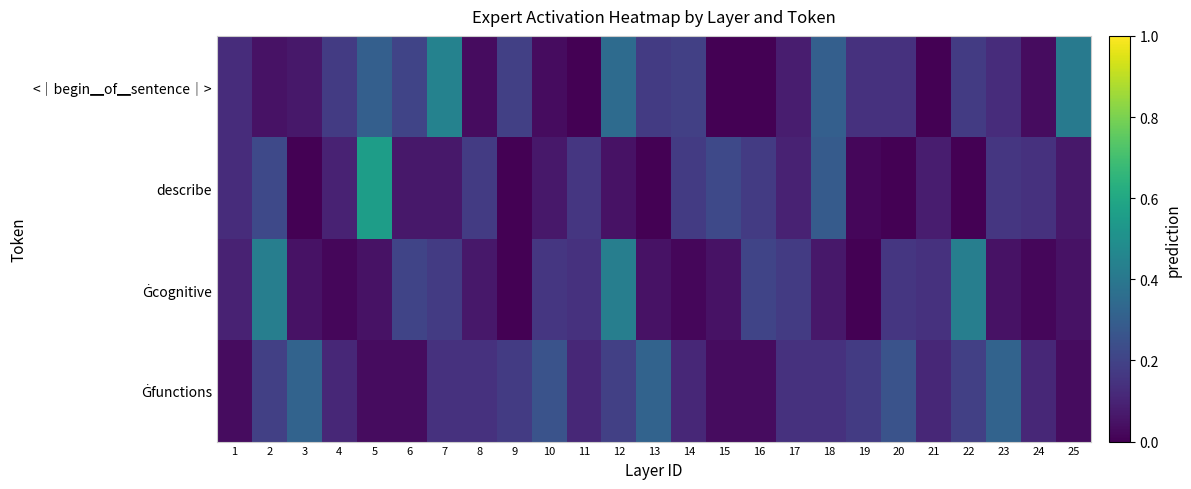

At which category is the sum across all series the highest?

12